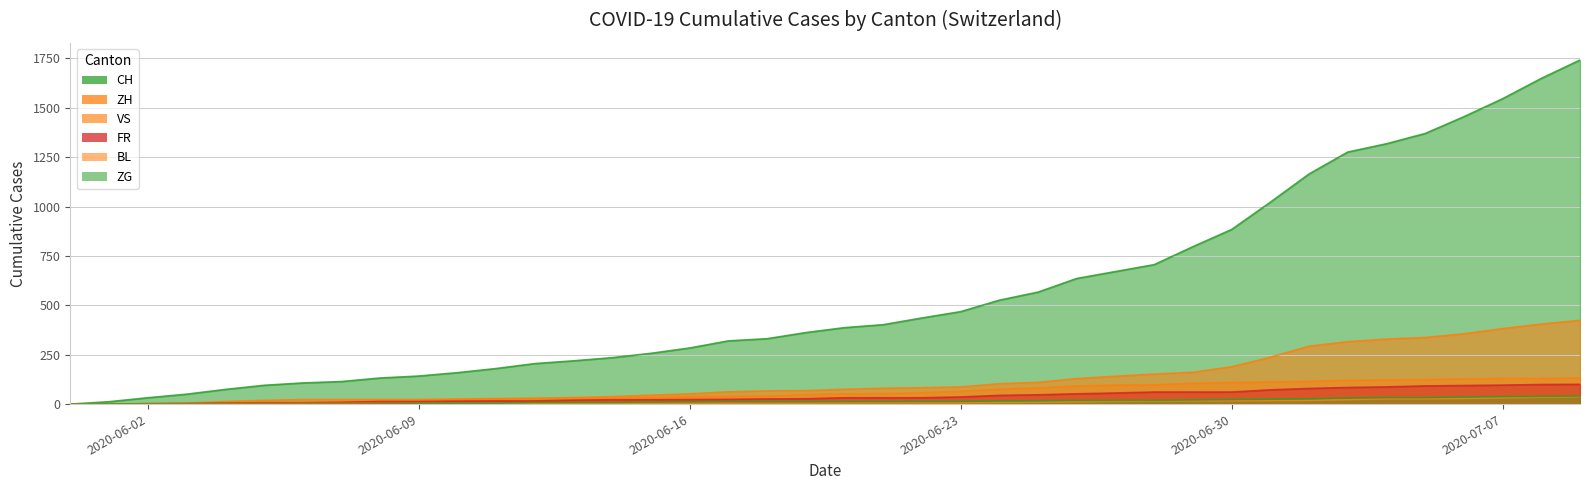

What is the difference between the CH values at 2020-06-29 and 2020-06-15?

540